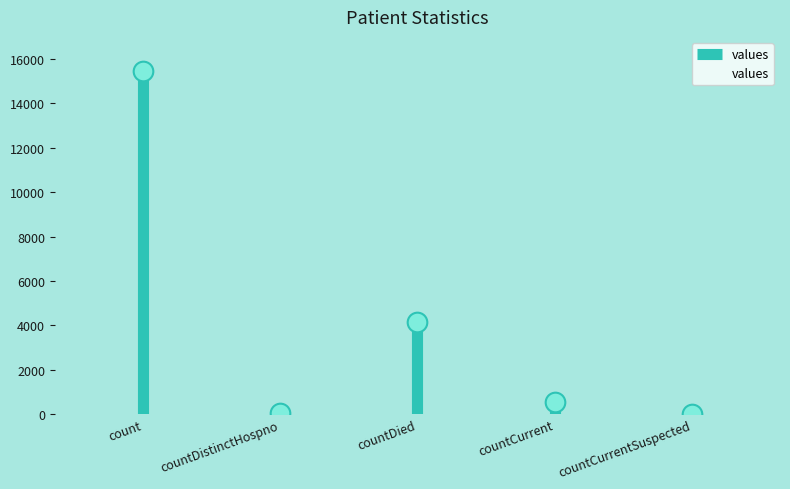

Between countCurrentSuspected and countDistinctHospno, which is larger?

countDistinctHospno